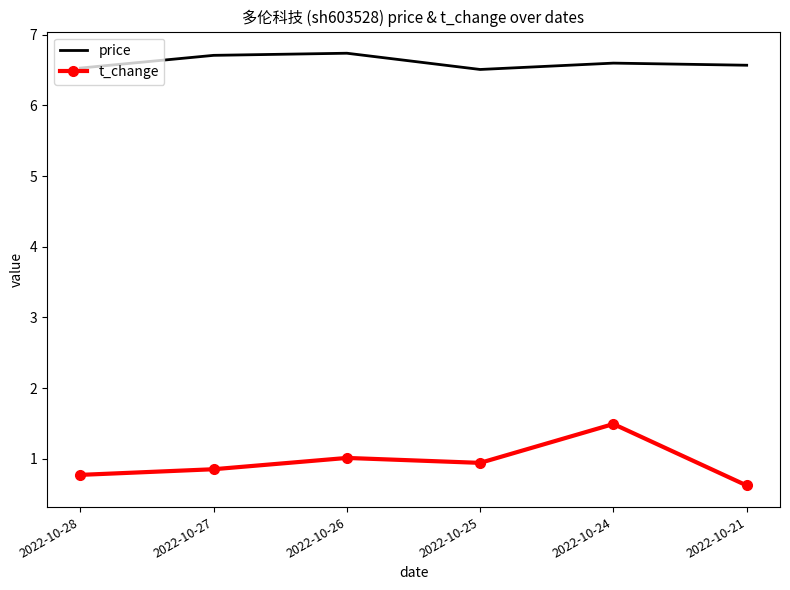

True or false: price and t_change cross at least once.

False